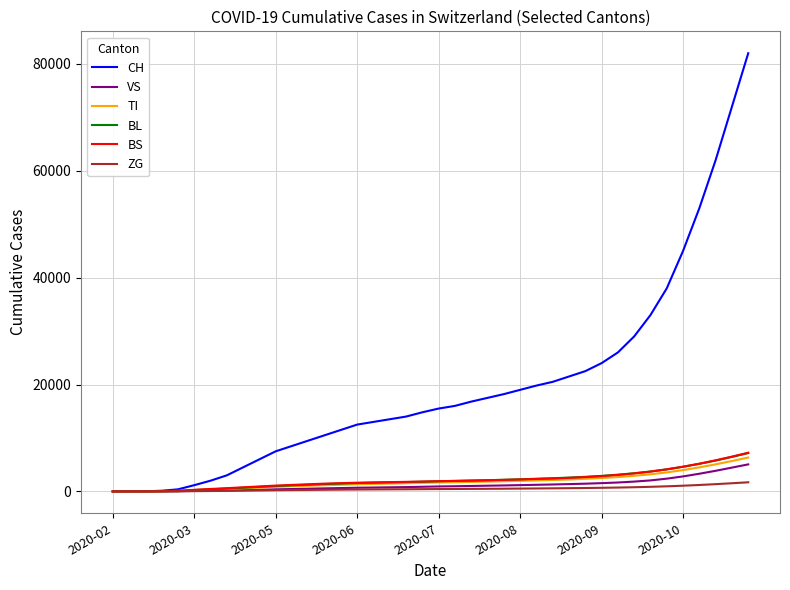

Which series has the largest range (max minus min)?

CH